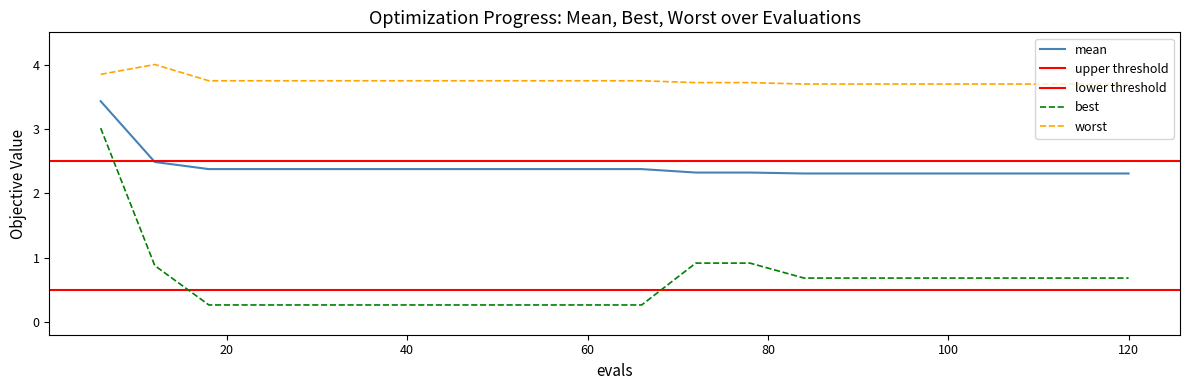

List the series in order of their peak value, lowest first.

best, mean, worst